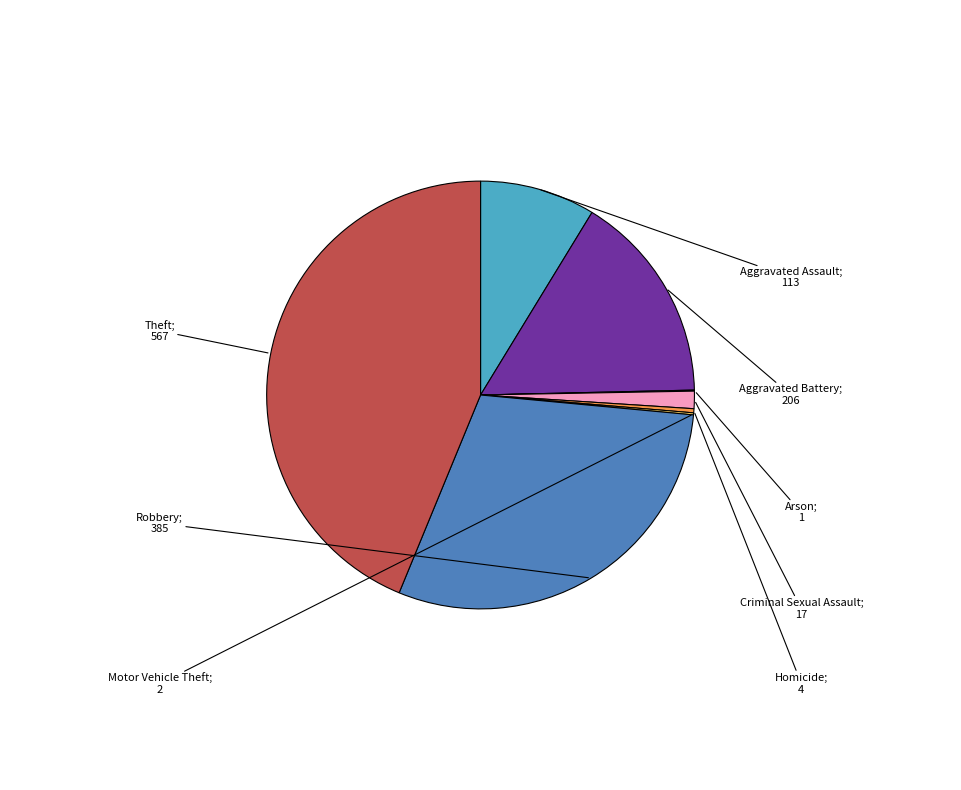

Does any single category account for the majority?

No